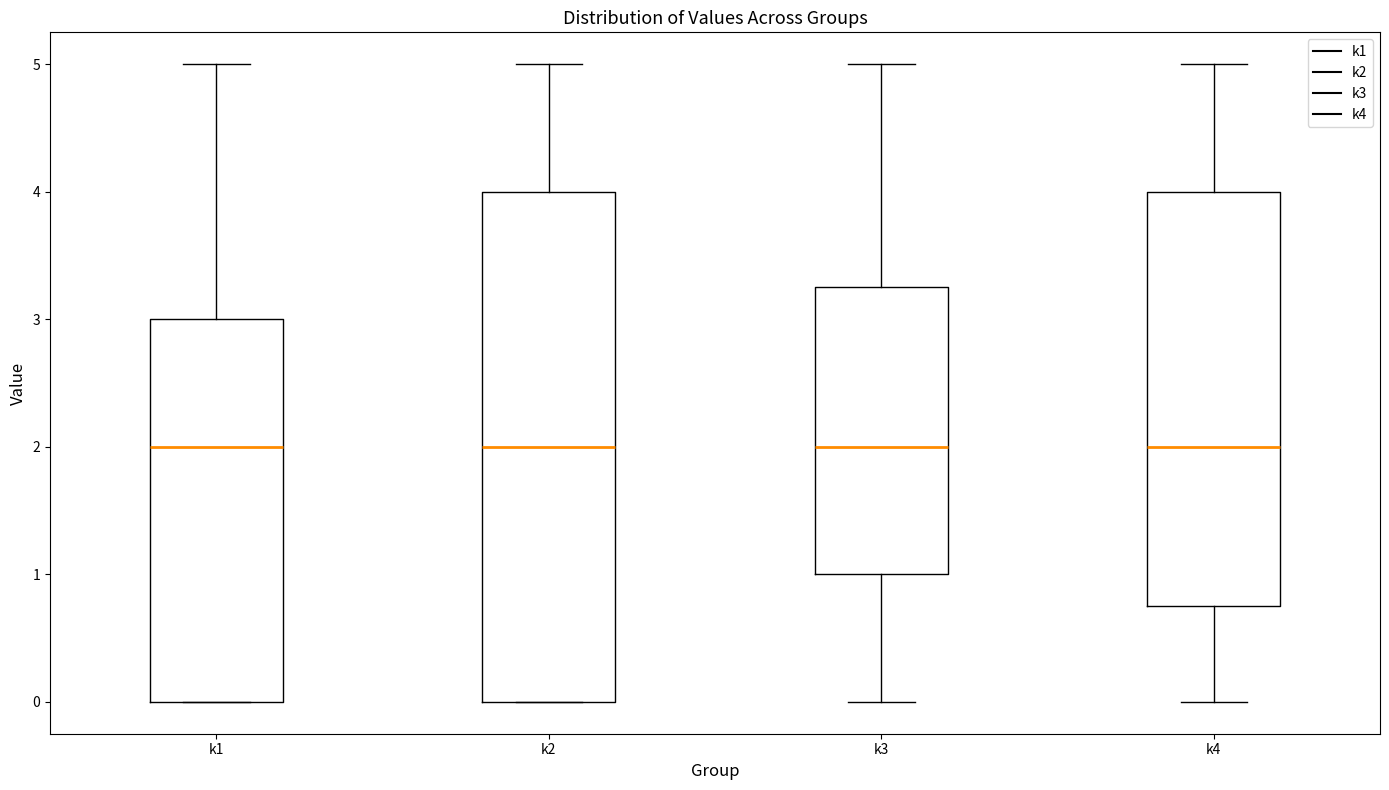

Comparing the boxes themselves (not the whiskers), which one is the tallest?

k2